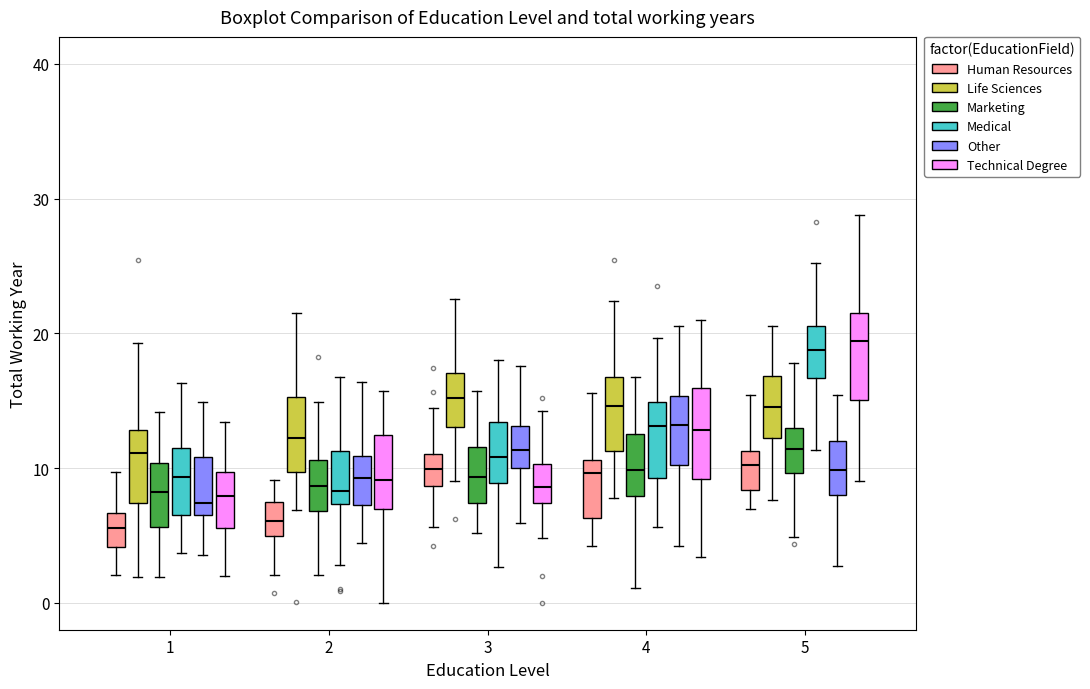

Reading left to right, read every box against the y-axis: the position of its median line, the range the box covers, and the ends of its whiskers. The values are not printed on the chart, so give them approximately, as read against the axis.

1 (Human Resources): median 6, box 4 to 7, whiskers 2 to 10
1 (Life Sciences): median 11, box 7 to 13, whiskers 2 to 19
1 (Marketing): median 8, box 6 to 10, whiskers 2 to 14
1 (Medical): median 9, box 7 to 12, whiskers 4 to 16
1 (Other): median 7 (just above the box's lower edge), box 7 to 11, whiskers 4 to 15
1 (Technical Degree): median 8, box 6 to 10, whiskers 2 to 13
2 (Human Resources): median 6, box 5 to 8, whiskers 2 to 9
2 (Life Sciences): median 12, box 10 to 15, whiskers 7 to 21
2 (Marketing): median 9, box 7 to 11, whiskers 2 to 15
2 (Medical): median 8, box 7 to 11, whiskers 3 to 17
2 (Other): median 9, box 7 to 11, whiskers 4 to 16
2 (Technical Degree): median 9, box 7 to 12, whiskers 0 to 16
3 (Human Resources): median 10, box 9 to 11, whiskers 6 to 14
3 (Life Sciences): median 15, box 13 to 17, whiskers 9 to 23
3 (Marketing): median 9, box 7 to 12, whiskers 5 to 16
3 (Medical): median 11, box 9 to 13, whiskers 3 to 18
3 (Other): median 11, box 10 to 13, whiskers 6 to 18
3 (Technical Degree): median 9, box 7 to 10, whiskers 5 to 14
4 (Human Resources): median 10, box 6 to 11, whiskers 4 to 16
4 (Life Sciences): median 15, box 11 to 17, whiskers 8 to 22
4 (Marketing): median 10, box 8 to 13, whiskers 1 to 17
4 (Medical): median 13, box 9 to 15, whiskers 6 to 20
4 (Other): median 13, box 10 to 15, whiskers 4 to 21
4 (Technical Degree): median 13, box 9 to 16, whiskers 3 to 21
5 (Human Resources): median 10, box 8 to 11, whiskers 7 to 15
5 (Life Sciences): median 15, box 12 to 17, whiskers 8 to 21
5 (Marketing): median 11, box 10 to 13, whiskers 5 to 18
5 (Medical): median 19, box 17 to 21, whiskers 11 to 25
5 (Other): median 10, box 8 to 12, whiskers 3 to 15
5 (Technical Degree): median 19, box 15 to 22, whiskers 9 to 29